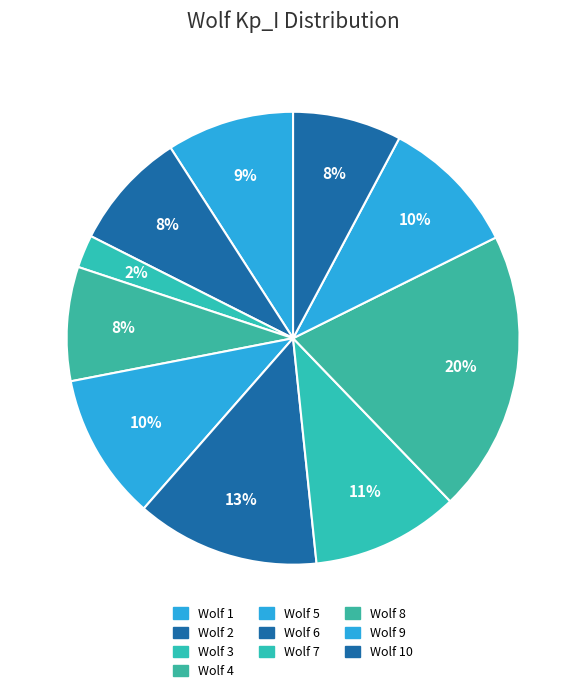

Count the number of slices in the pie.

10